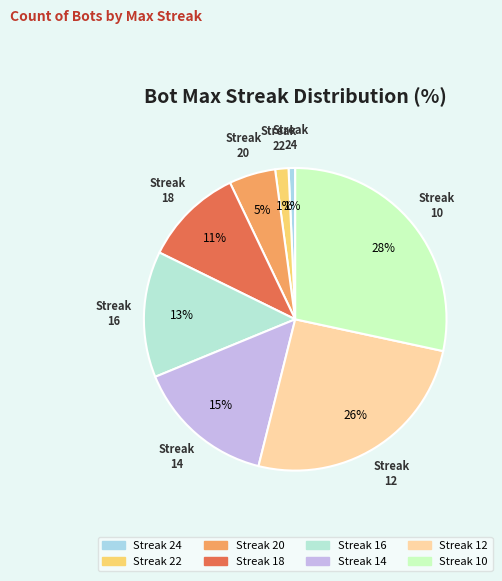

Count the number of slices in the pie.

8